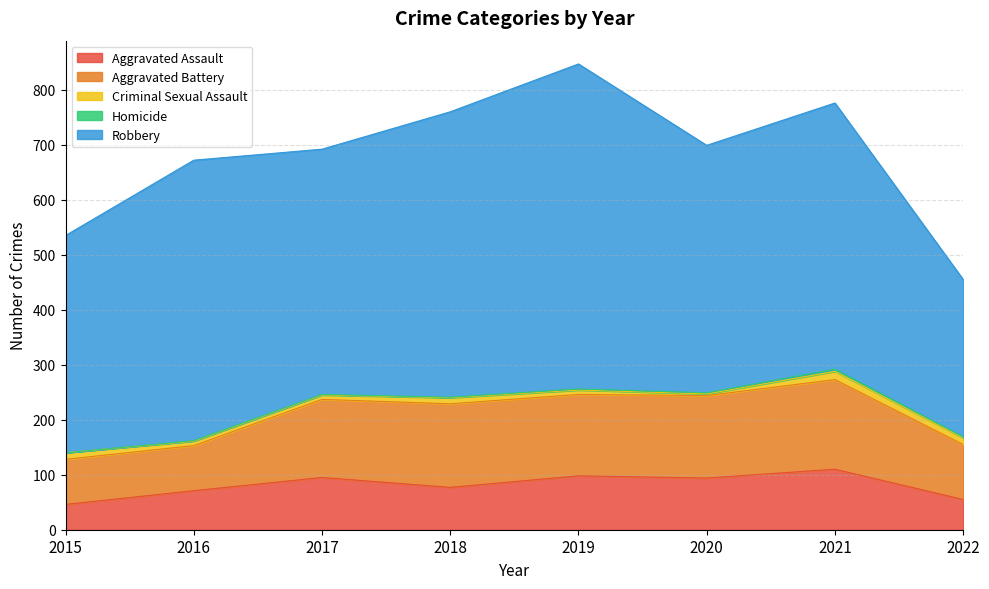

Which series has the largest total across all categories?

Robbery